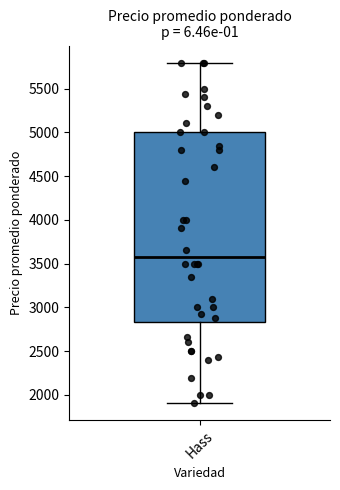

Transcribe this box plot: give where the median line is, the range the box spans, and where the two whiskers end, as read against the y-axis. The values are not printed on the chart, so give them approximately, as read against the axis.

median 3600, box 2850 to 5000, whiskers 1900 to 5800